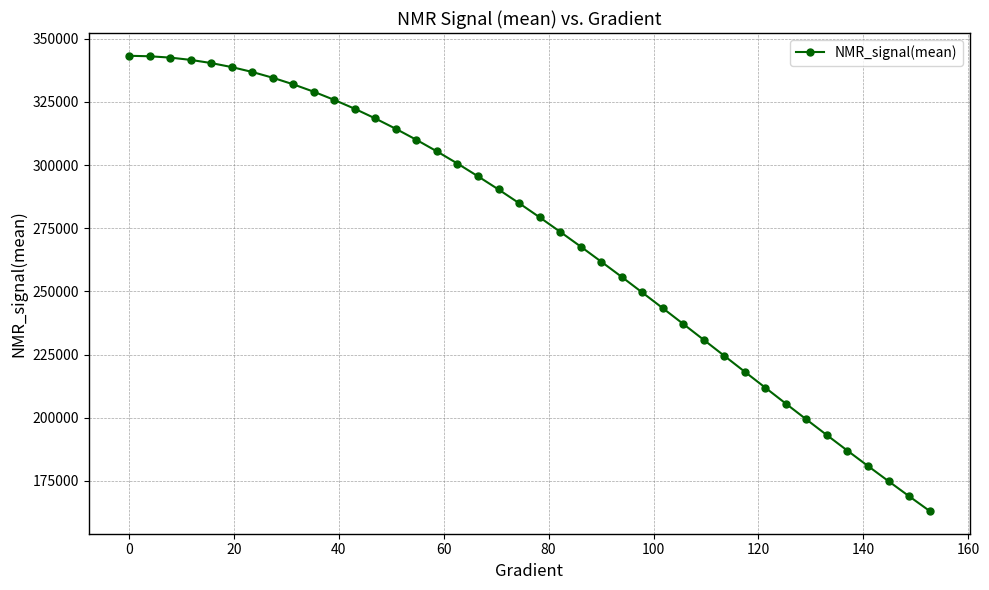

How many values exceed 284928?

20